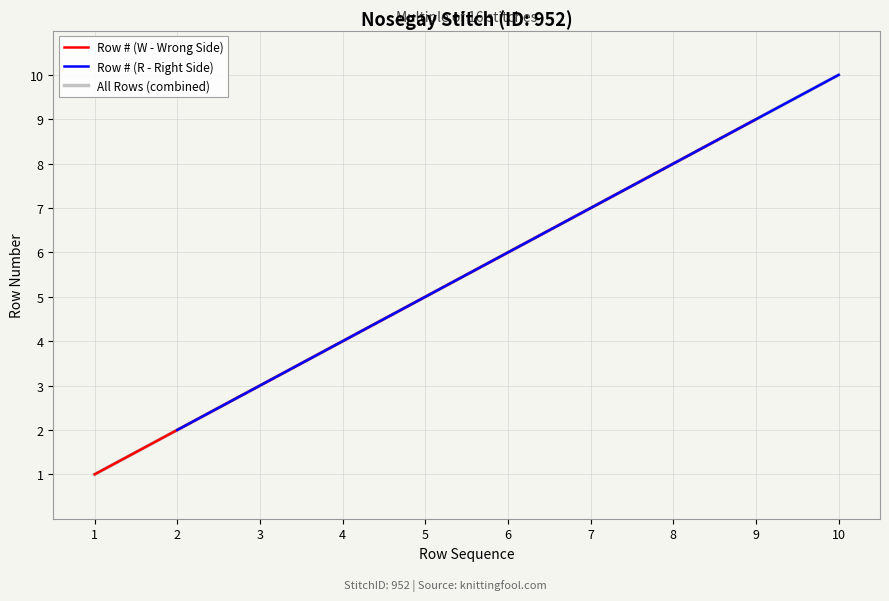

What is the highest value of the Row # (W - Wrong Side) series?

9